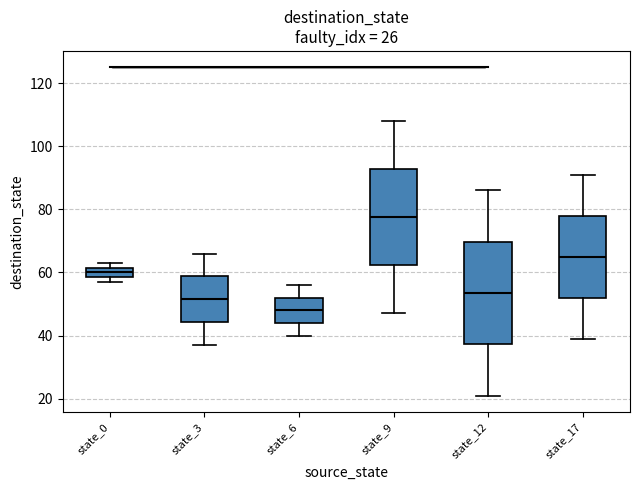

Which box has the highest median line?

state_9